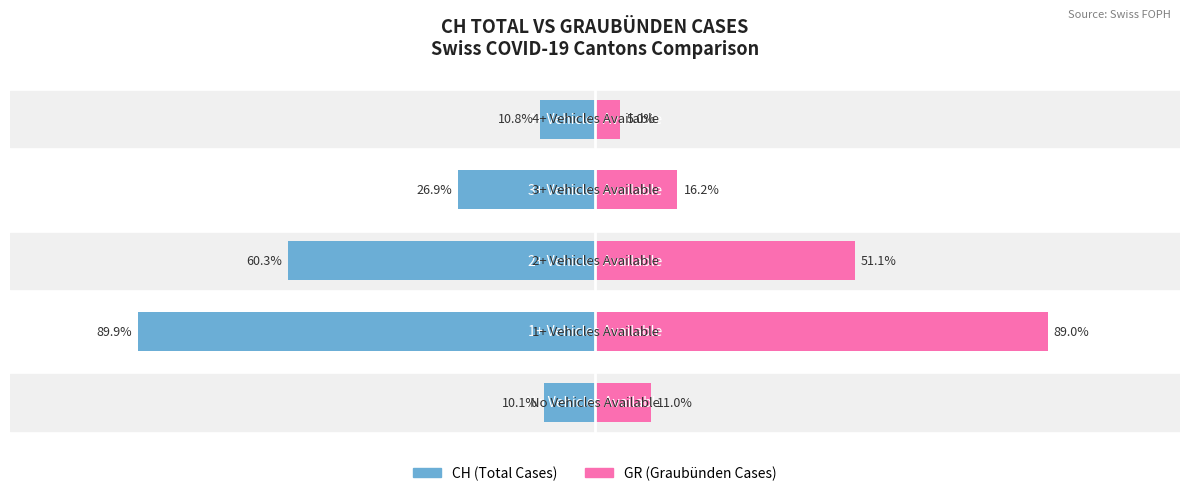

Where is CH (Total Cases) nearest to the value -50?

2